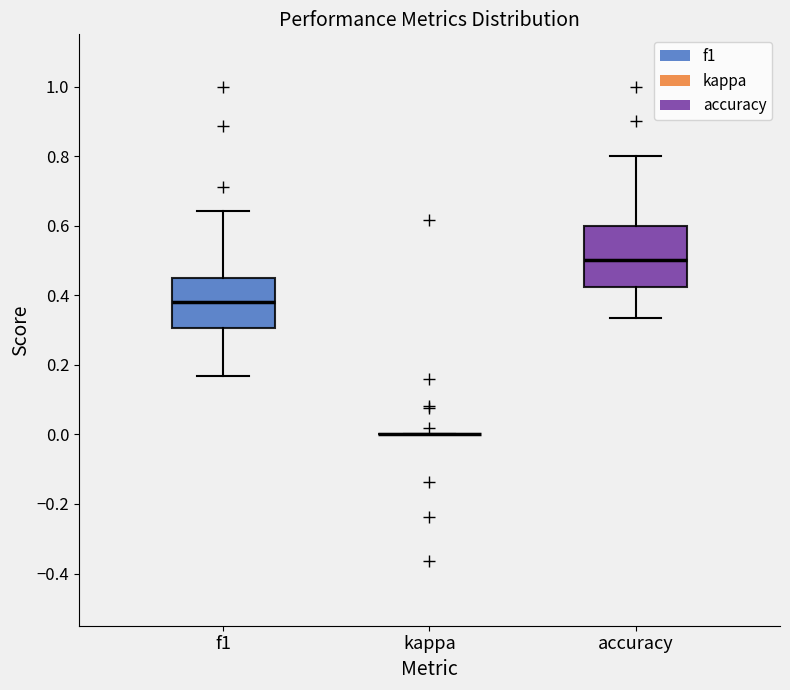

Reading left to right, read every box against the y-axis: the position of its median line, the range the box covers, and the ends of its whiskers. The values are not printed on the chart, so give them approximately, as read against the axis.

f1: median 0.38, box 0.30 to 0.46, whiskers 0.16 to 0.64
kappa: box collapsed to a line at 0.00, whiskers 0.00 to 0.00
accuracy: median 0.50, box 0.42 to 0.60, whiskers 0.34 to 0.80